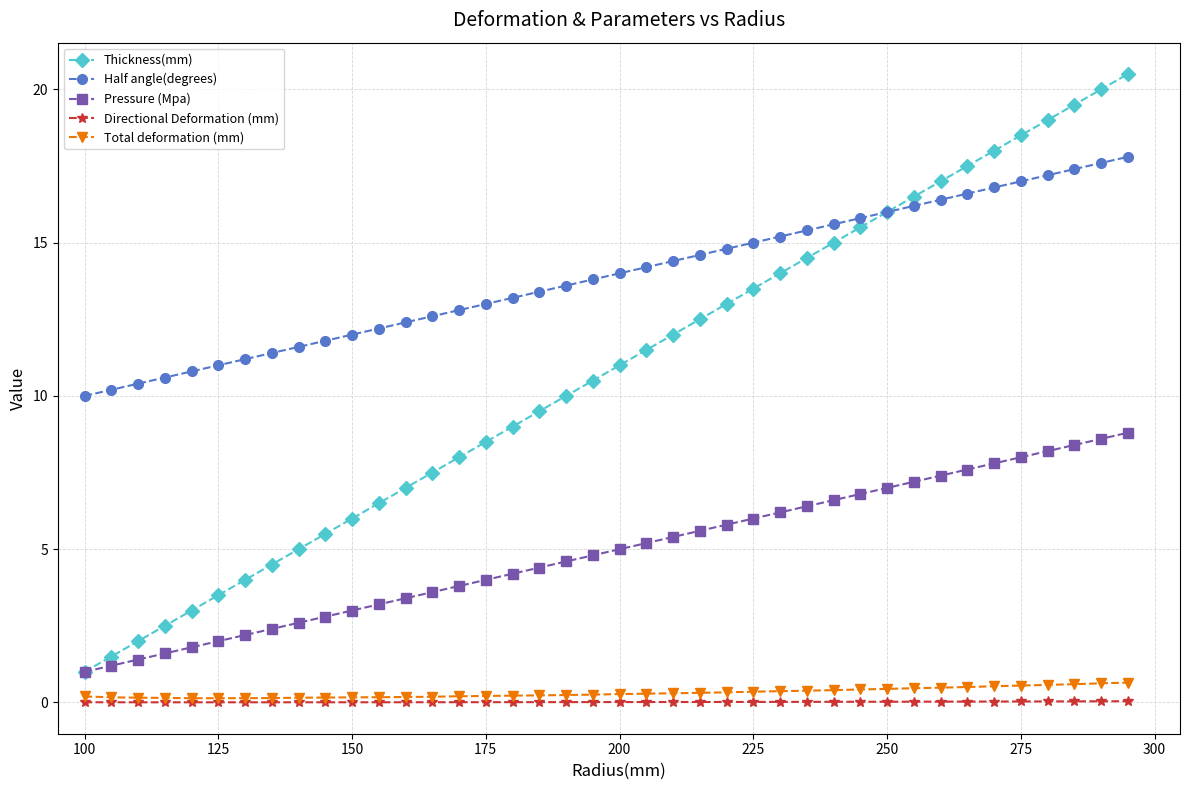

True or false: Directional Deformation (mm) and Pressure (Mpa) intersect in this chart.

False